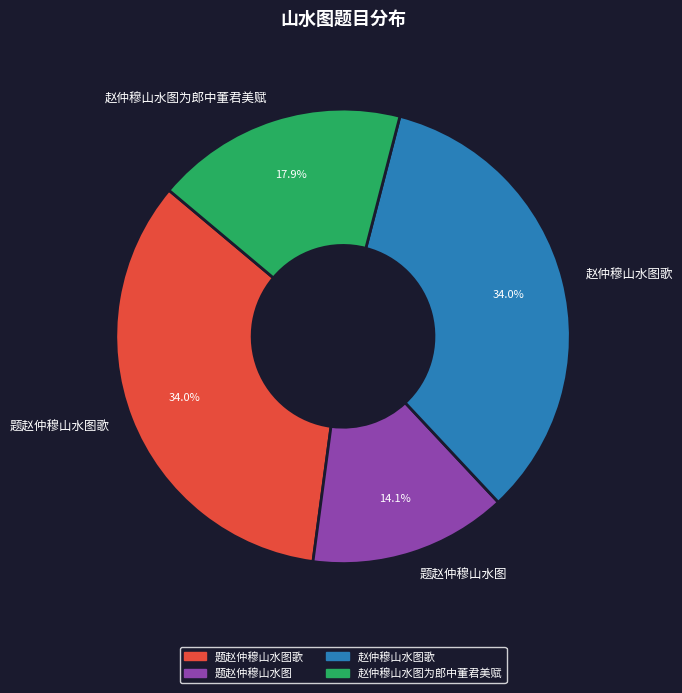

To the nearest percent, what portion does 赵仲穆山水图歌 represent?

34%